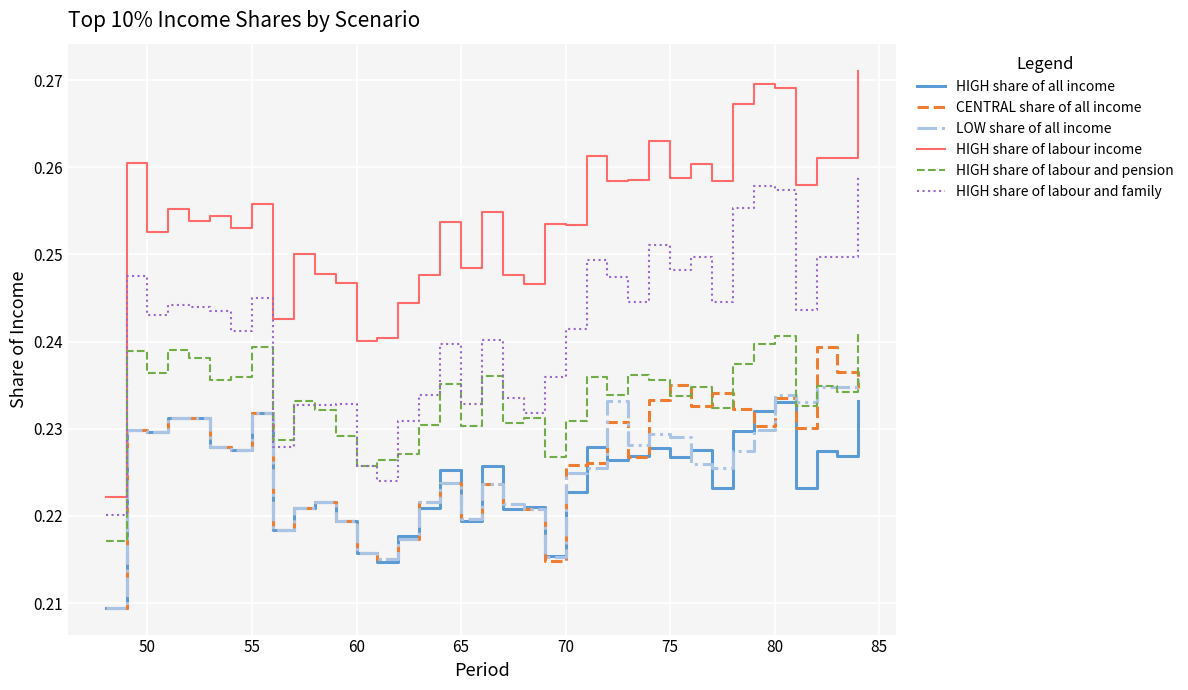

Which series has the largest range (max minus min)?

HIGH share of labour income